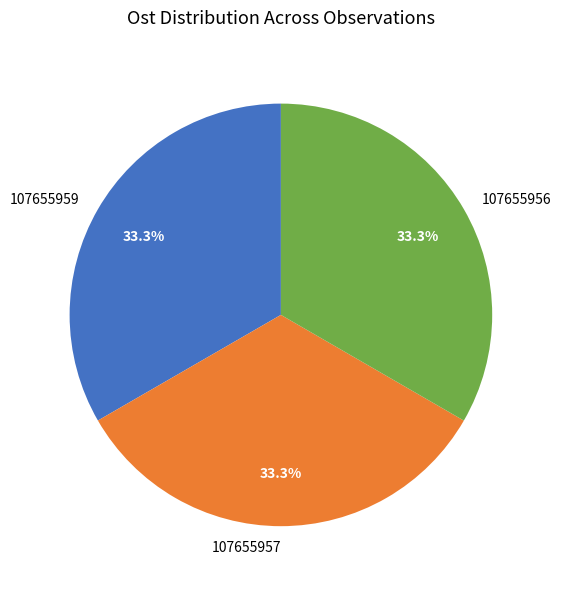

Is 107655956 the majority of the pie?

No